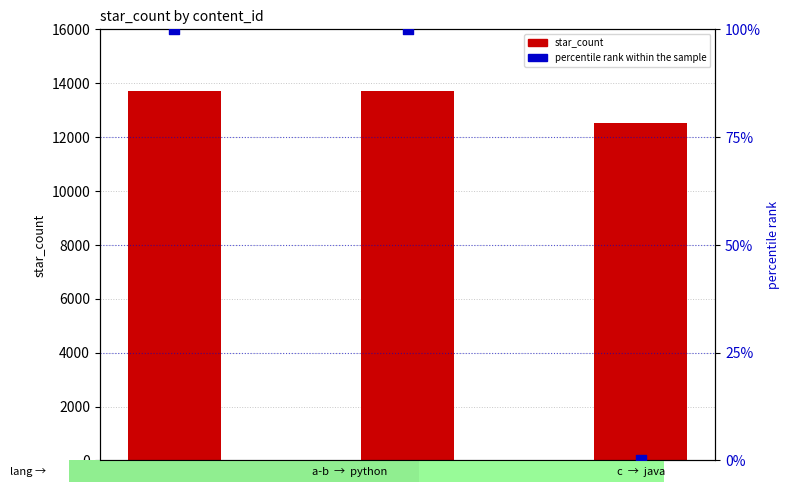

At how many categories does at least one series exceed 7060?

3